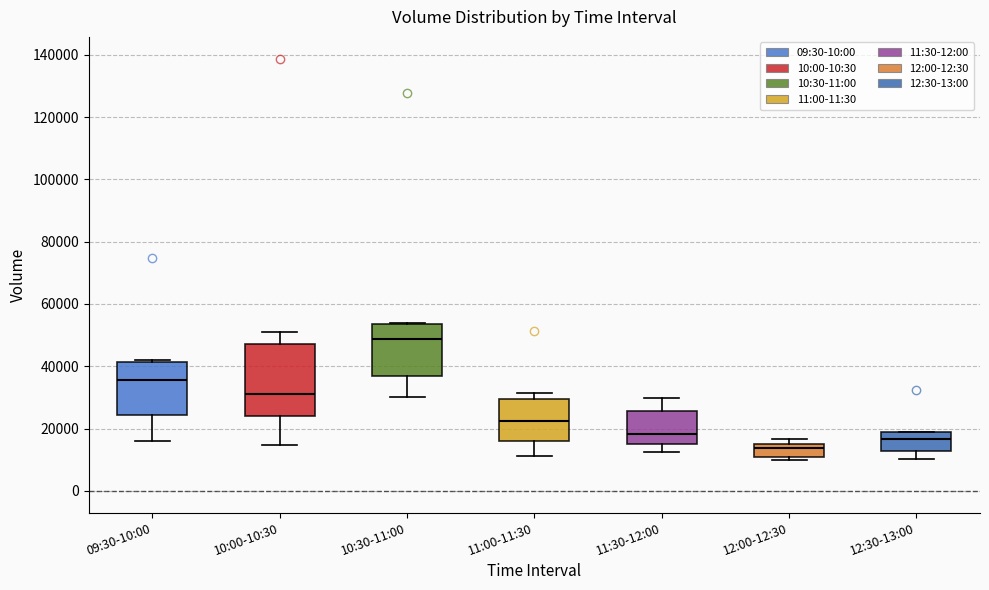

Which box is the tallest, from its lower edge to its upper edge?

10:00-10:30